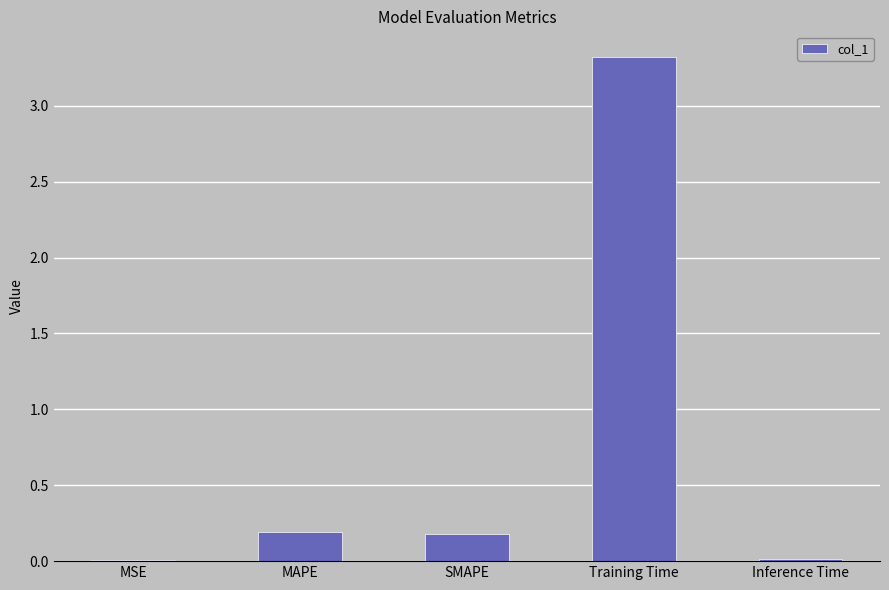

What is the difference between the maximum and minimum values?

3.3